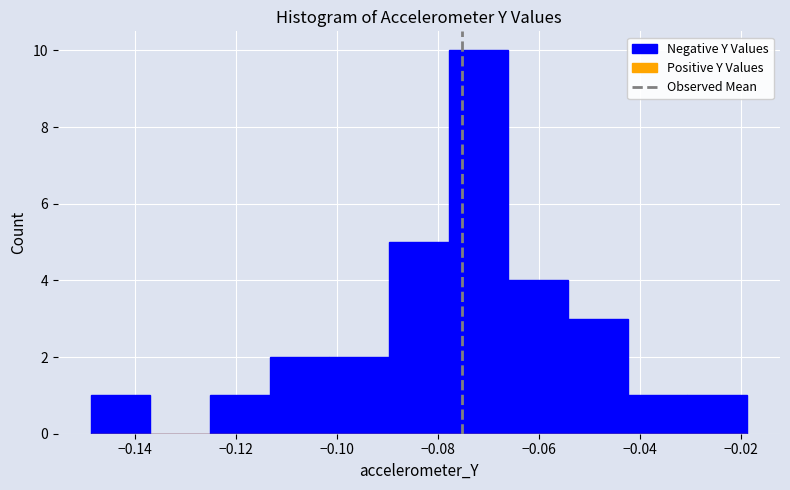

Which range on the x-axis has the tallest bar?

-0.078 to -0.066